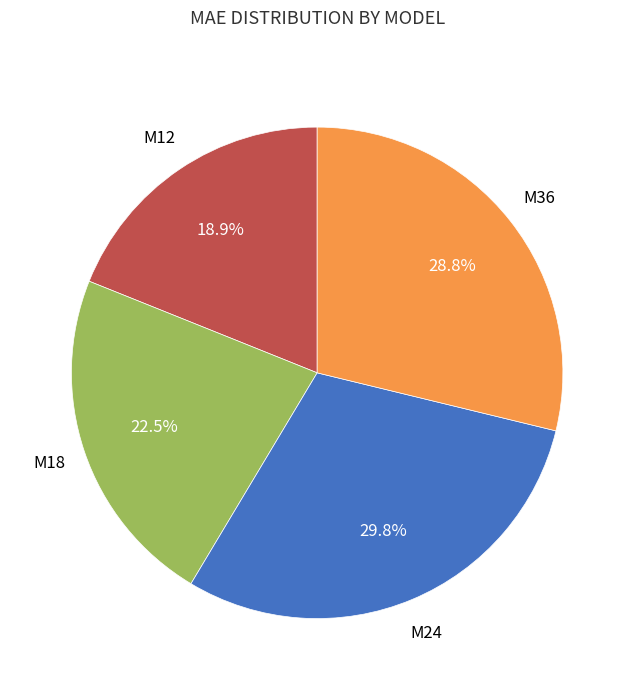

Count the number of slices in the pie.

4